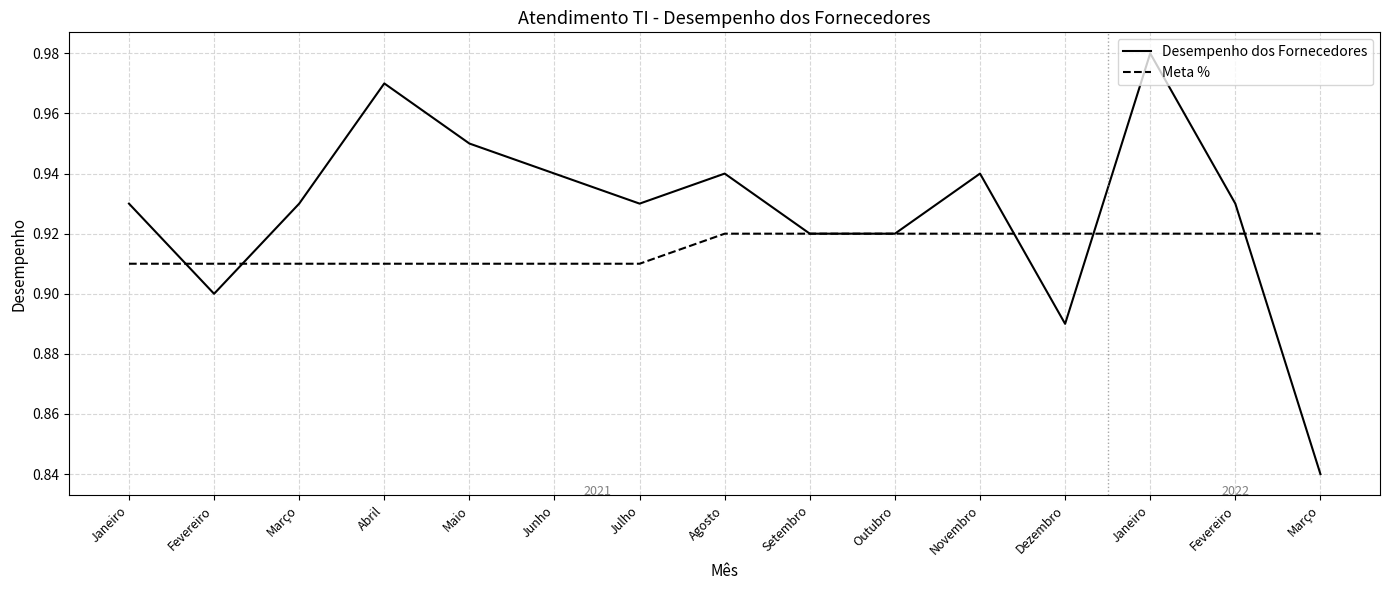

What is the sum of all Meta % values?

13.7